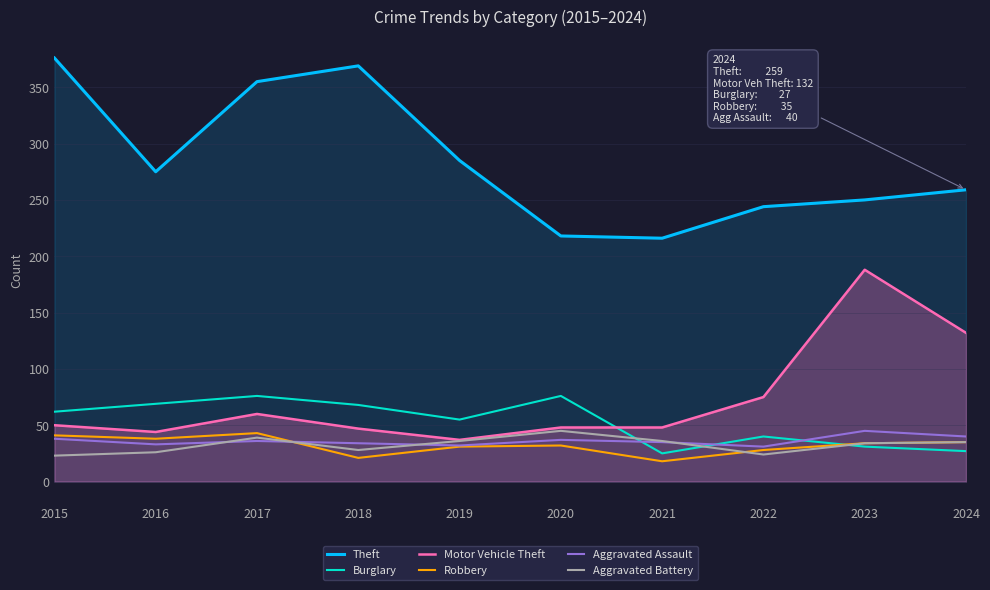

How many data points in Motor Vehicle Theft are less than 50?

5